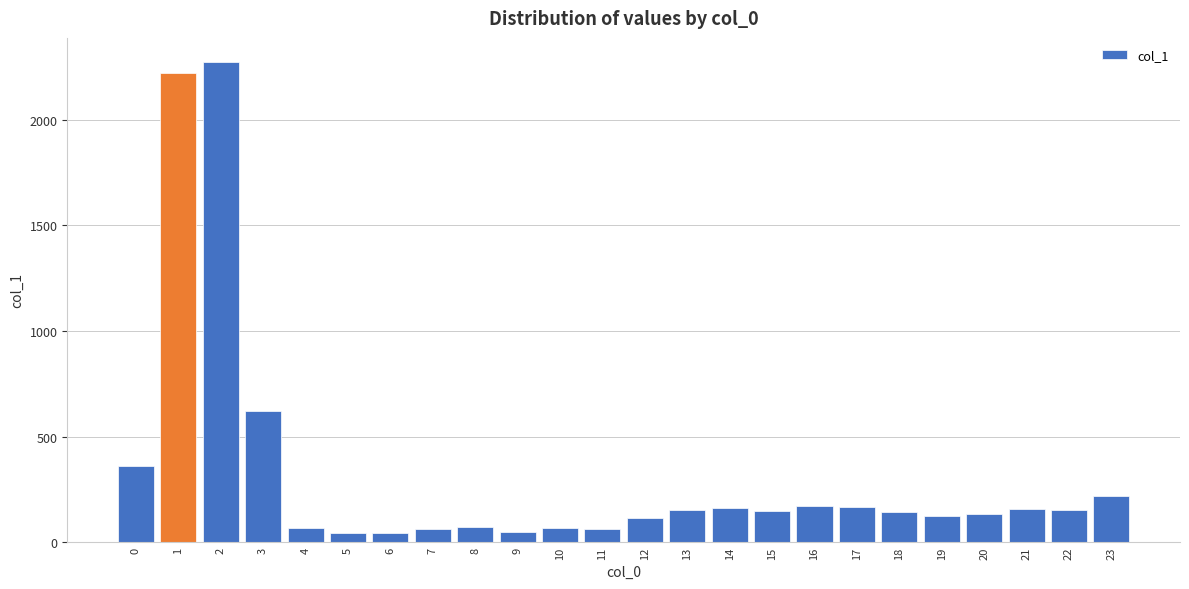

What is the average value?

324